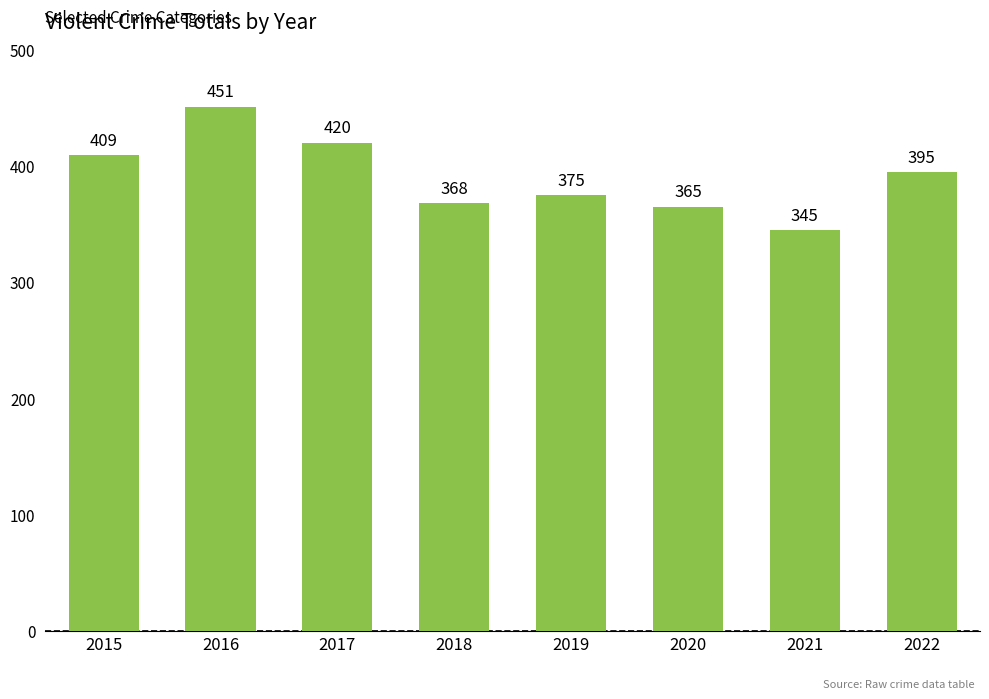

Which category has the lowest value across all series?

2021